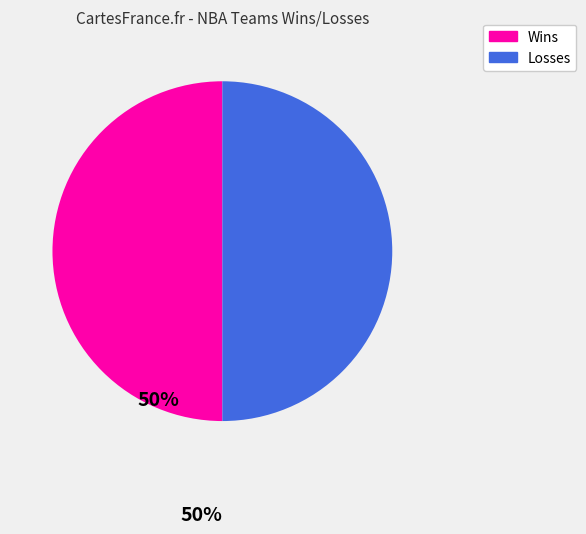

Is the sum of Losses and Wins greater than half?

Yes